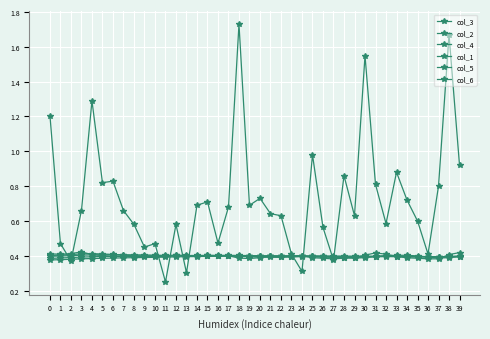

Where is the first local minimum for col_4?

19